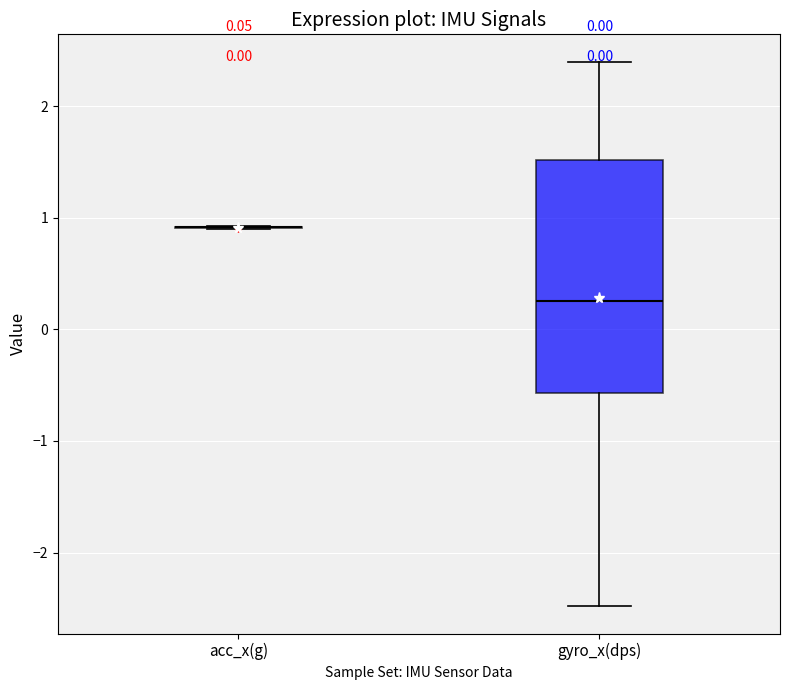

Comparing the boxes themselves (not the whiskers), which one is the tallest?

gyro_x(dps)